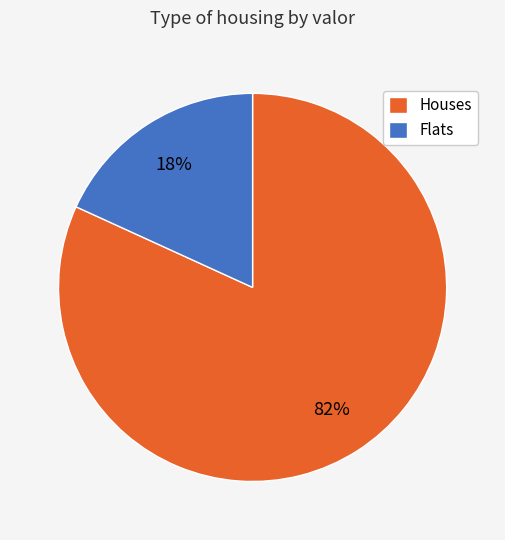

Is there a majority slice in this chart?

Yes